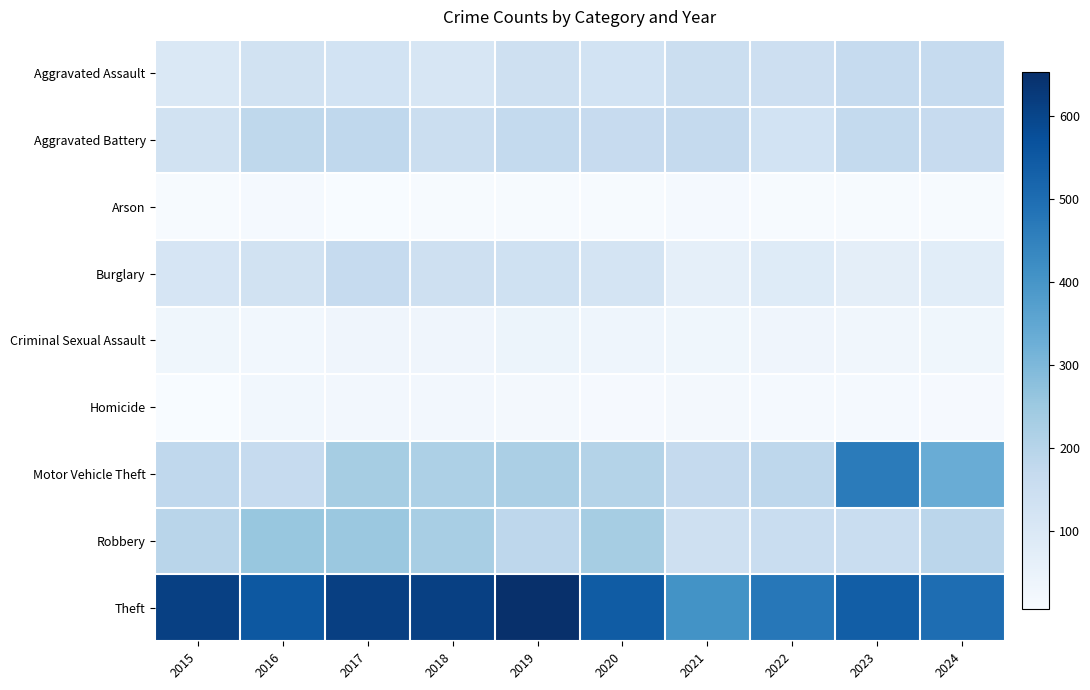

Between 2016 and 2020, which is larger?

2016